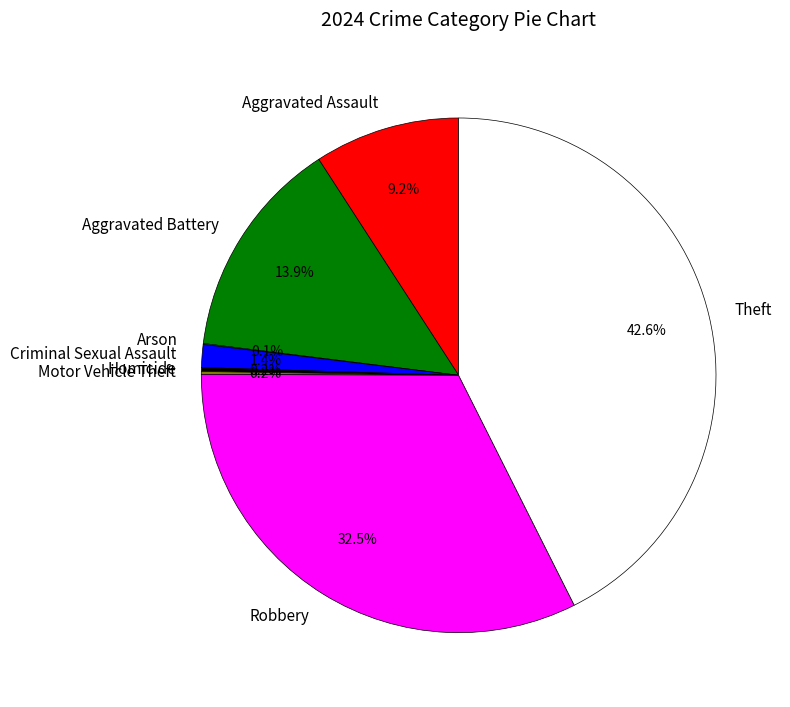

What percentage is the Aggravated Battery slice, to the nearest percent?

14%